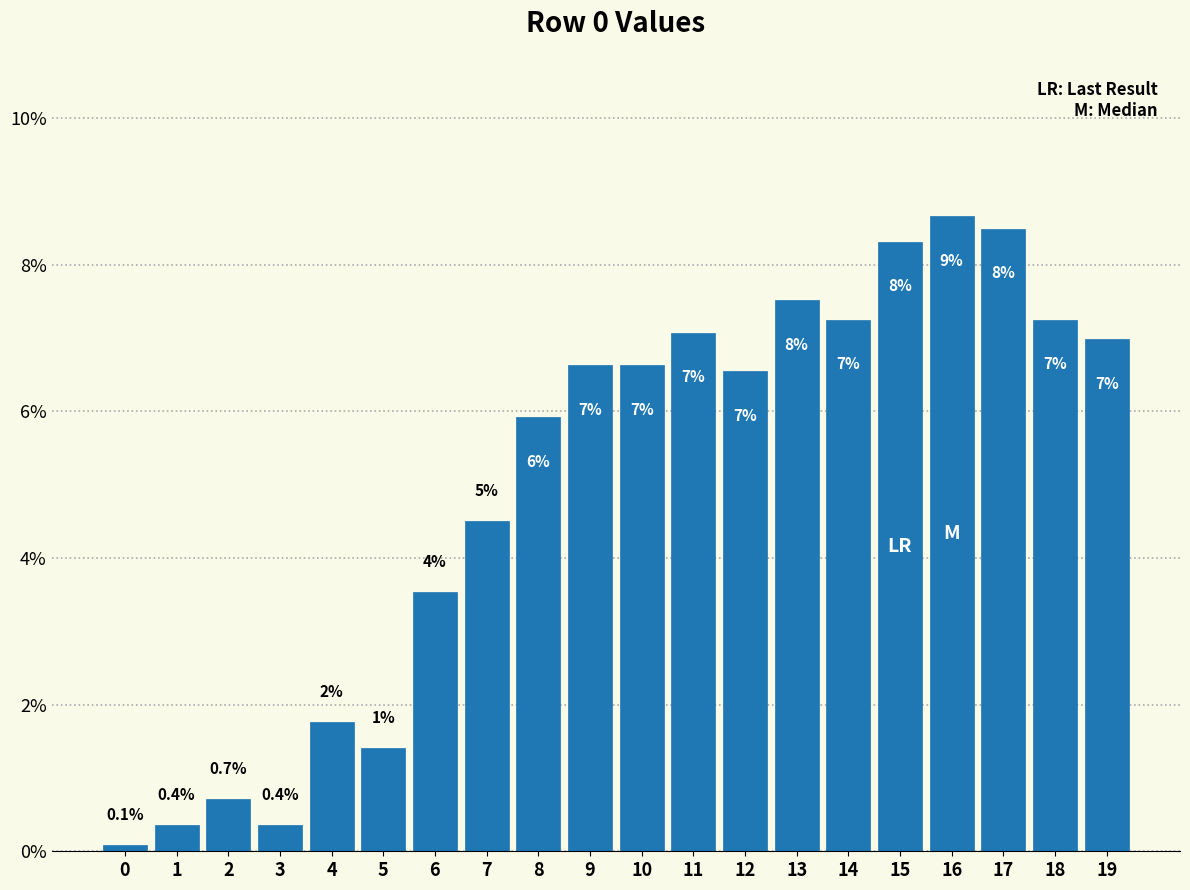

What is the average value?

5.0